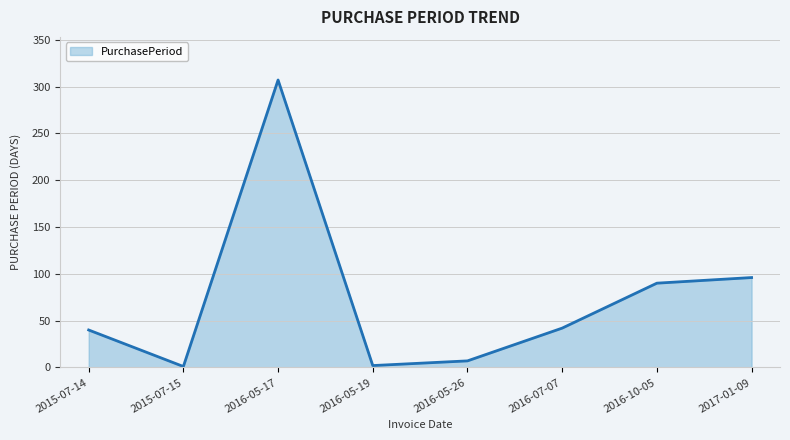

What is the ratio of the value at 2016-05-26 to the value at 2015-07-15?

7.0